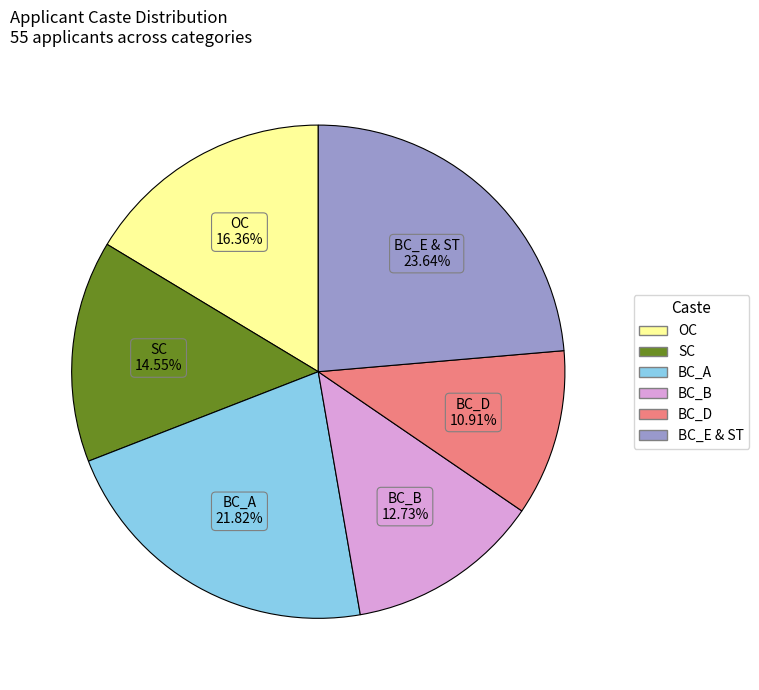

Is there a majority slice in this chart?

No